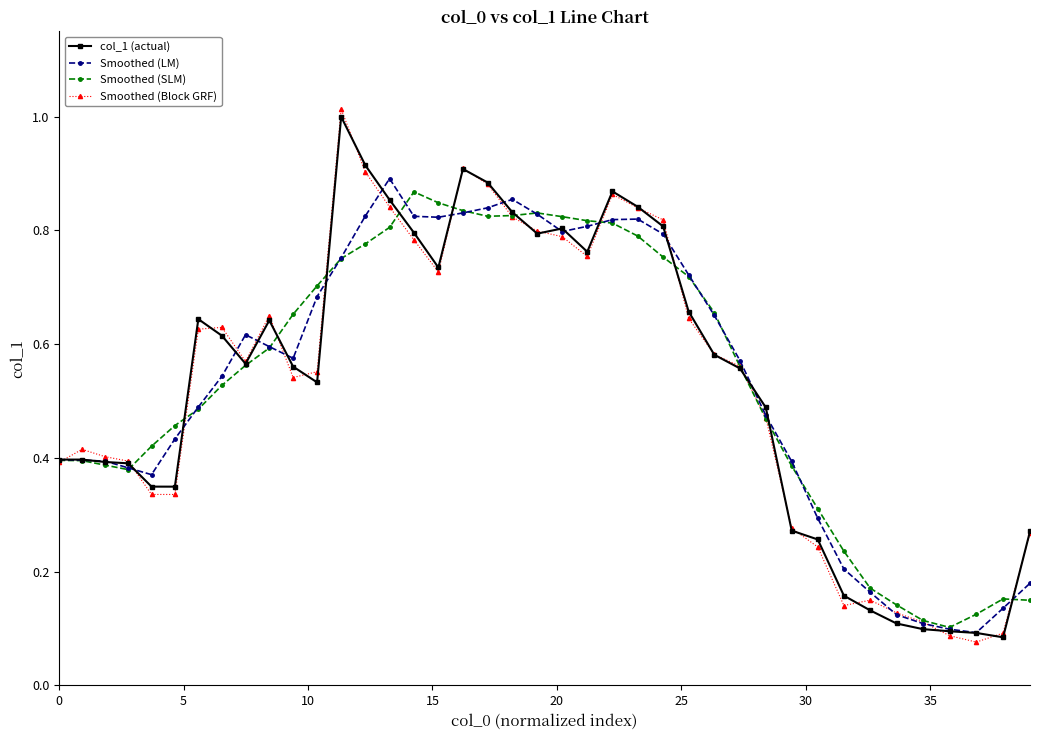

At how many categories does at least one series exceed 0?

40